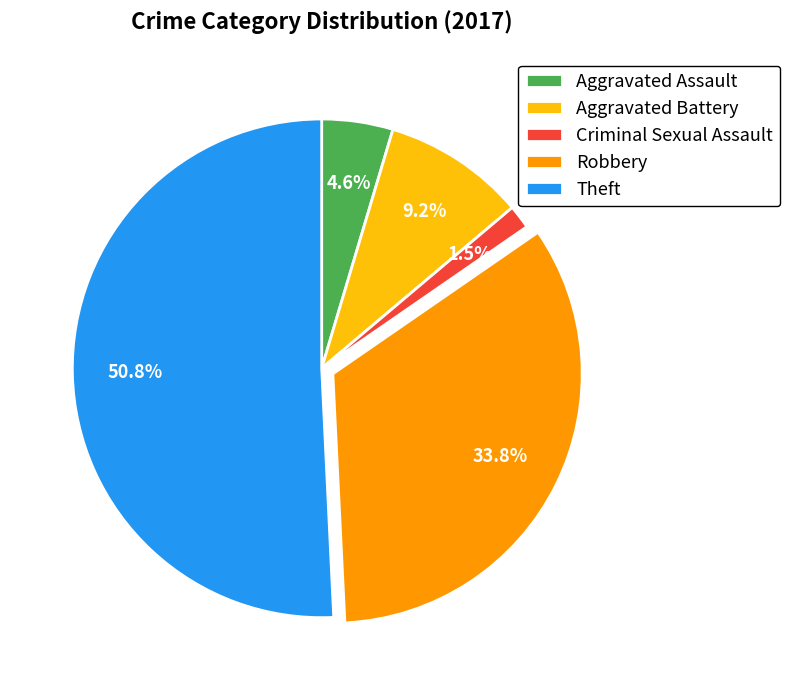

Which slice is the smallest?

Criminal Sexual Assault